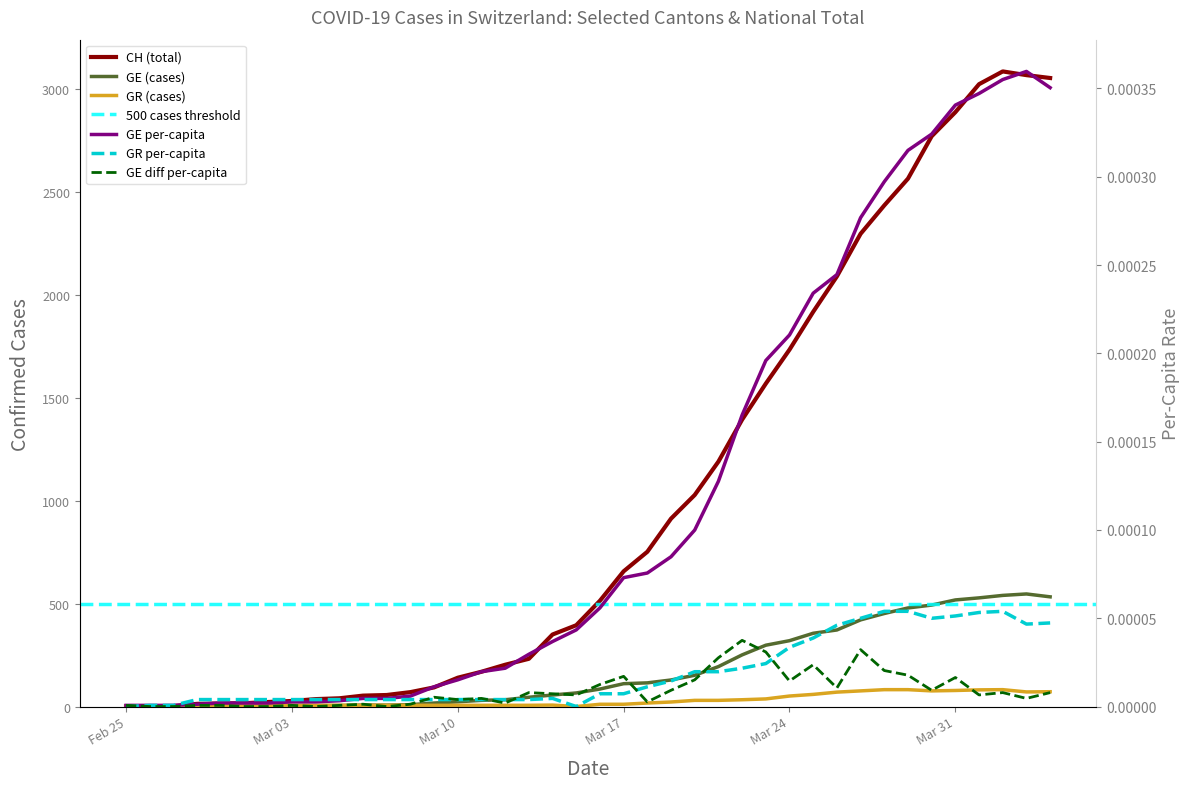

In GR_pc, how many points are higher than both neighbors (excluding endpoints)?

2